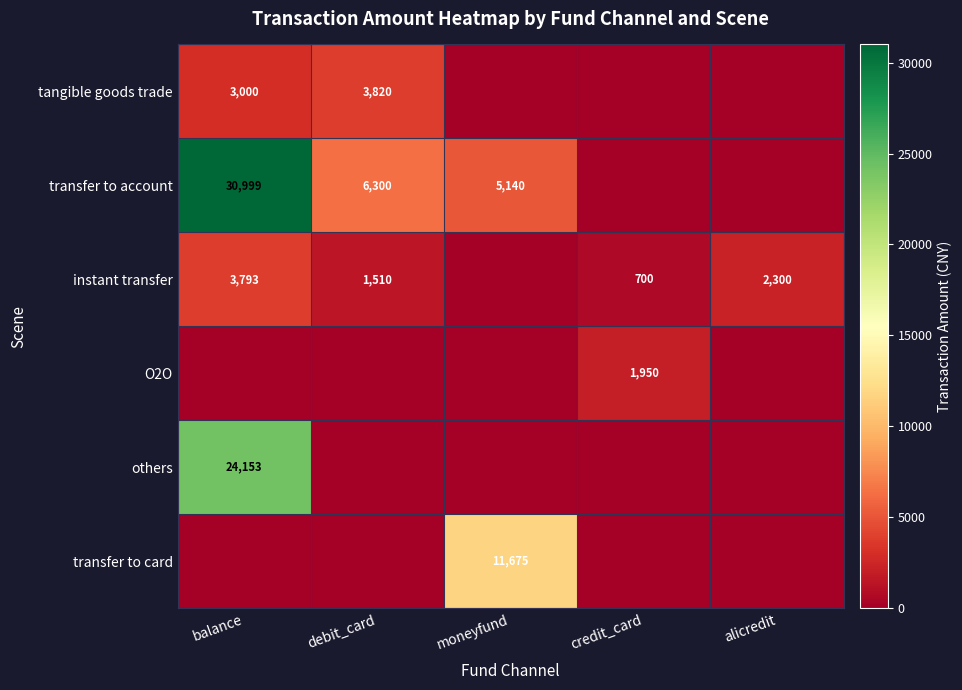

The others series shows 15135 at balance. True or false?

False